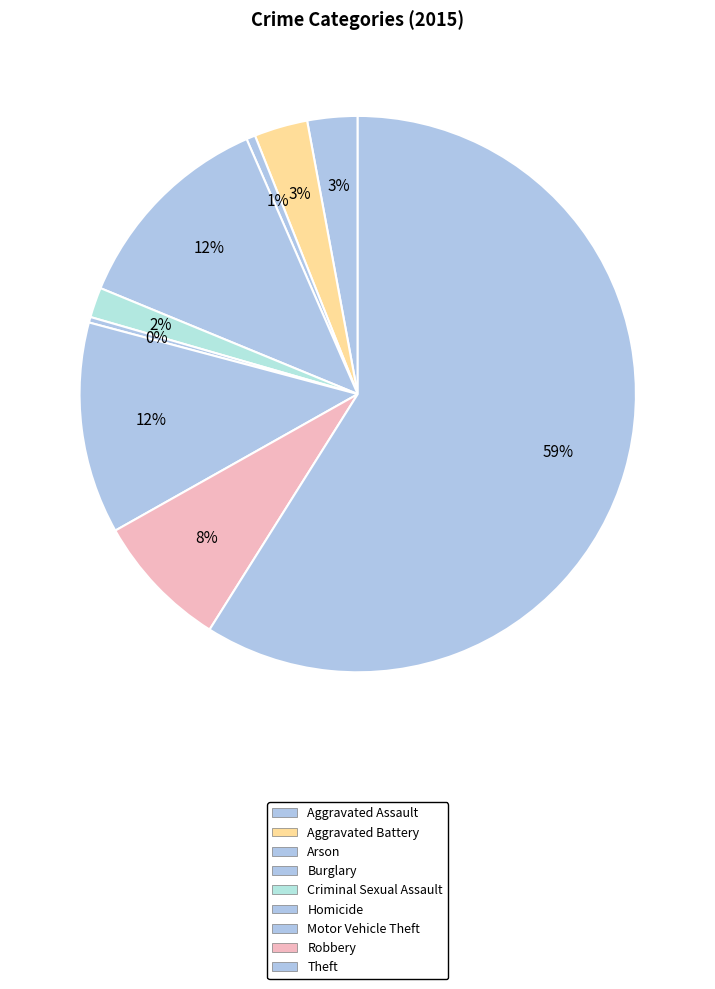

To the nearest percent, what portion does Burglary represent?

12%